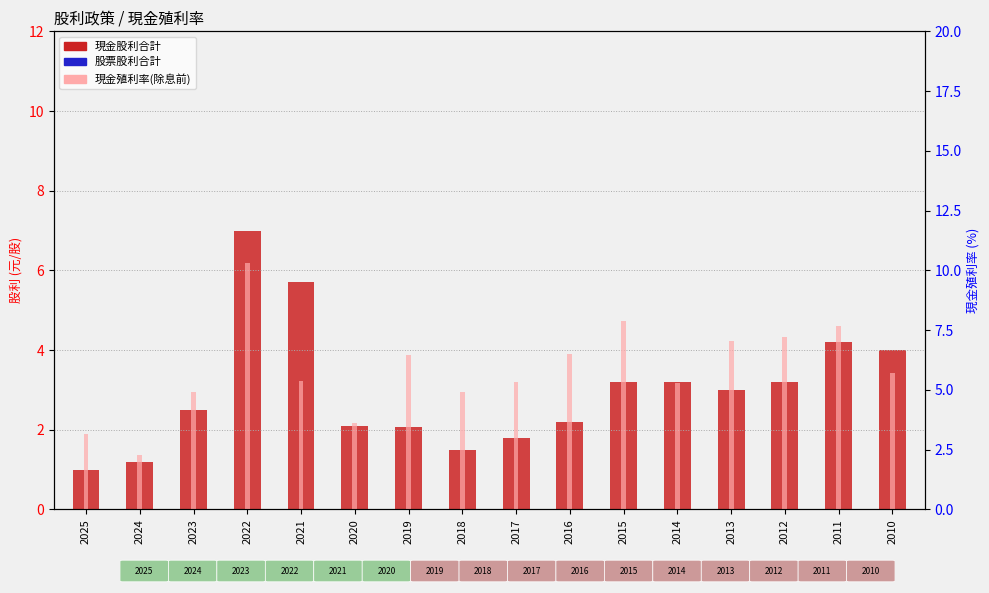

What is the sum of the 現金股利合計 values at 2010 and 2021?

9.7